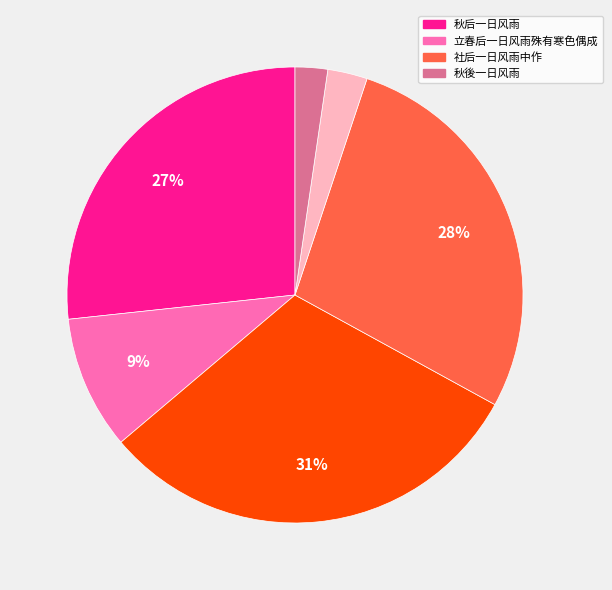

Count the number of slices in the pie.

6